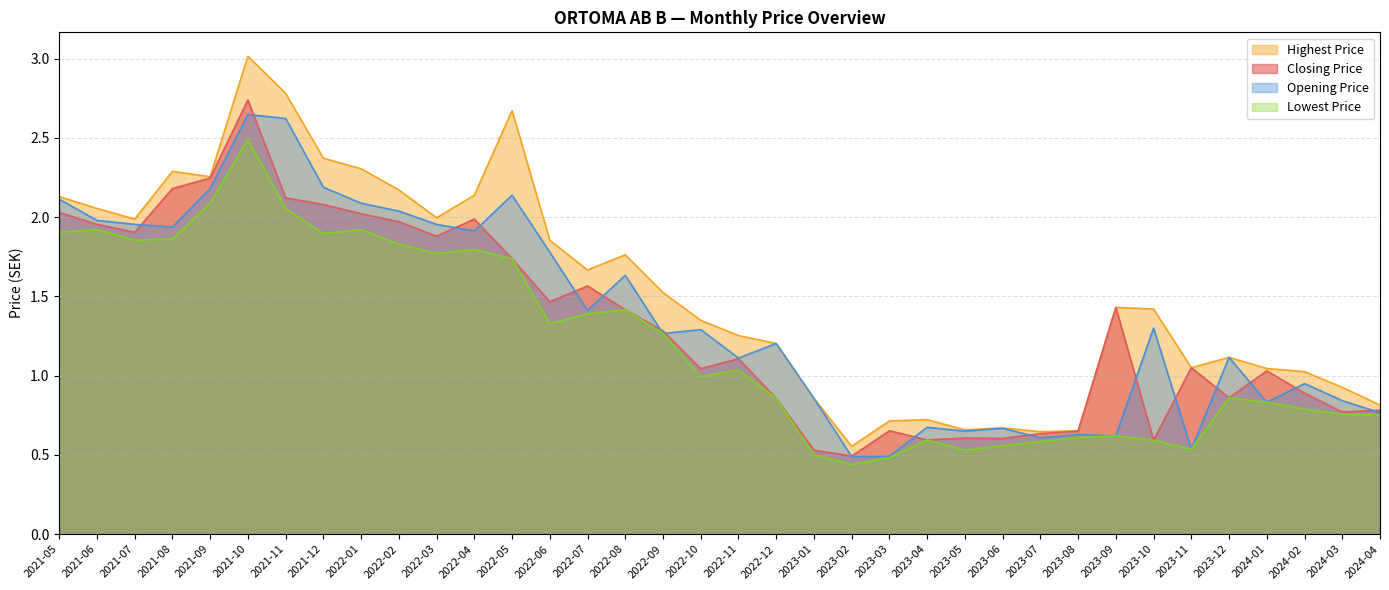

True or false: Highest Price and Closing Price cross at least once.

False